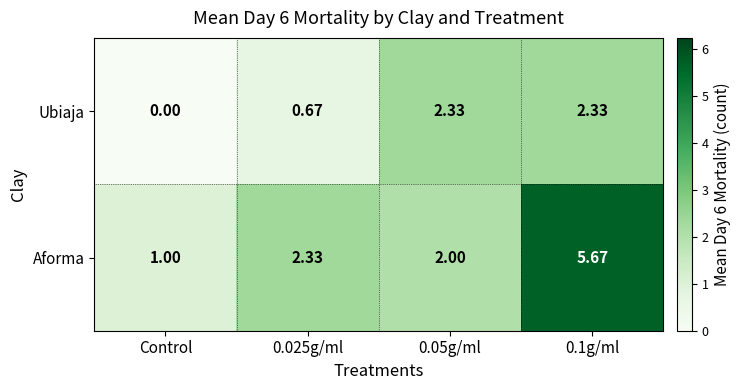

Rank the series by their maximum value, from lowest to highest.

Ubiaja, Aforma